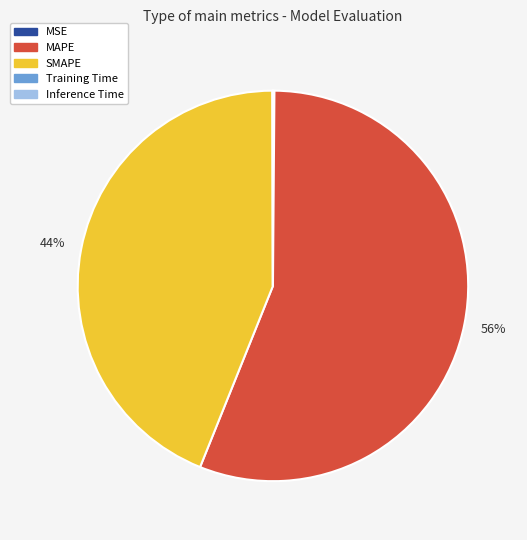

Is it true that SMAPE is 50% of the pie?

False